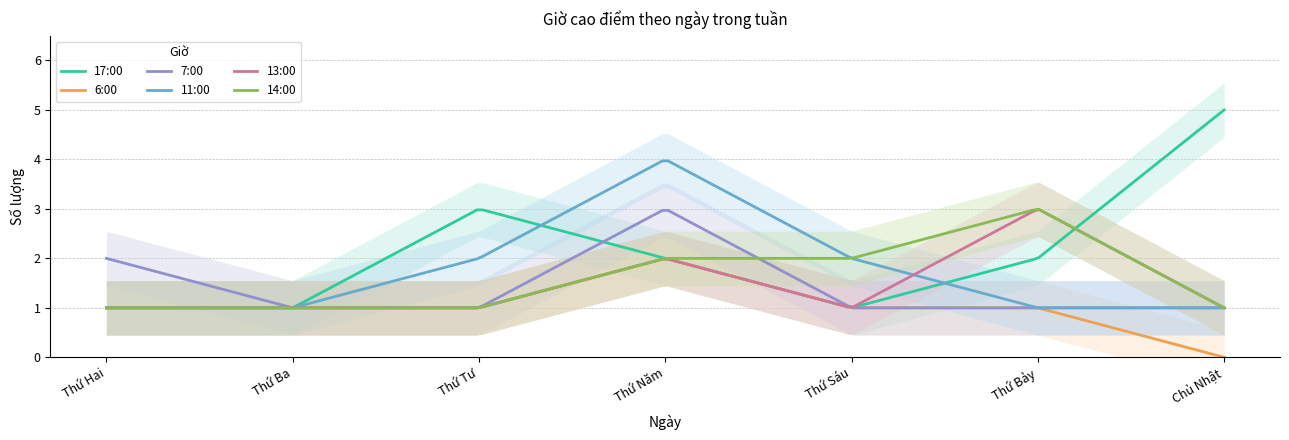

What is the difference between the second highest and minimum values in the 13:00 series?

1.9